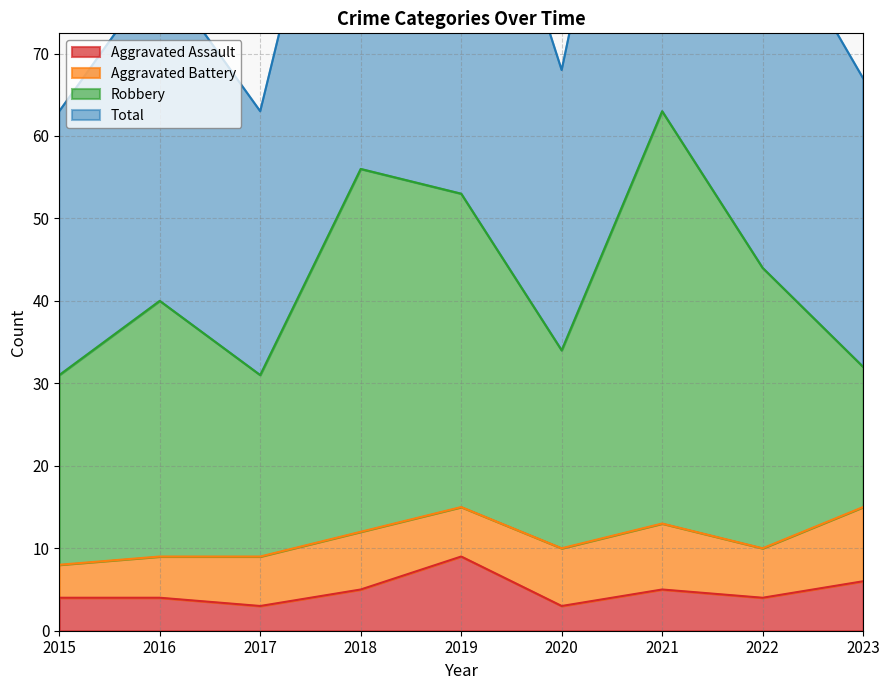

Which series has the widest spread of values?

Total